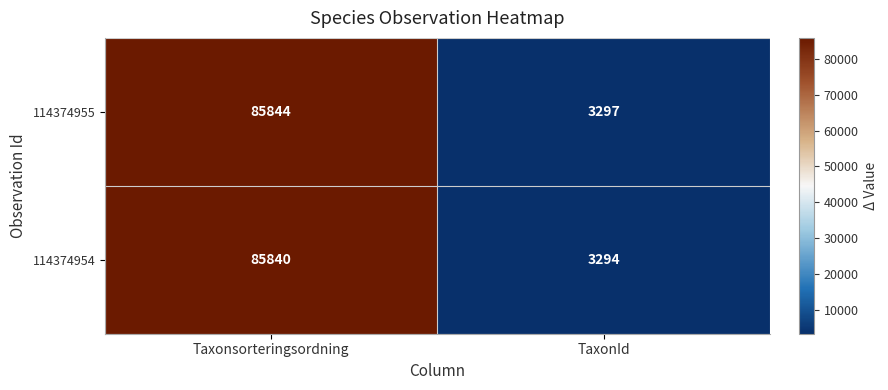

What is the sum of the 114374955 values at Taxonsorteringsordning and TaxonId?

89141